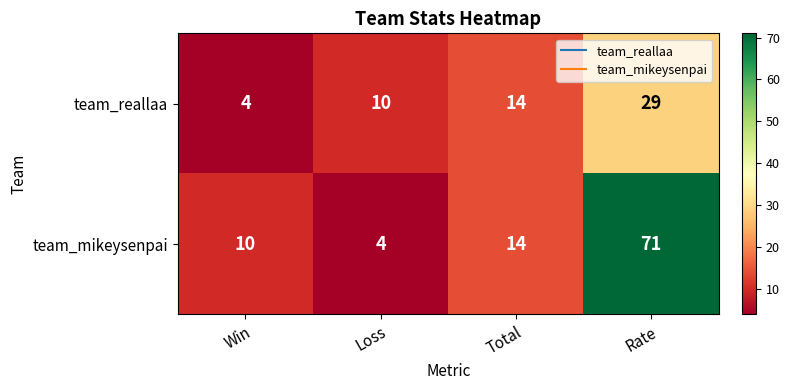

How many data points in team_reallaa are less than 14?

2